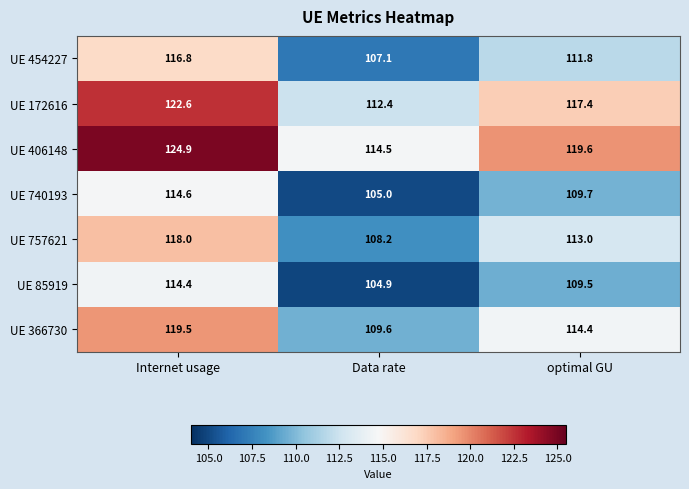

At Data rate, list the series in order from largest to smallest.

UE 406148, UE 172616, UE 366730, UE 757621, UE 454227, UE 740193, UE 85919